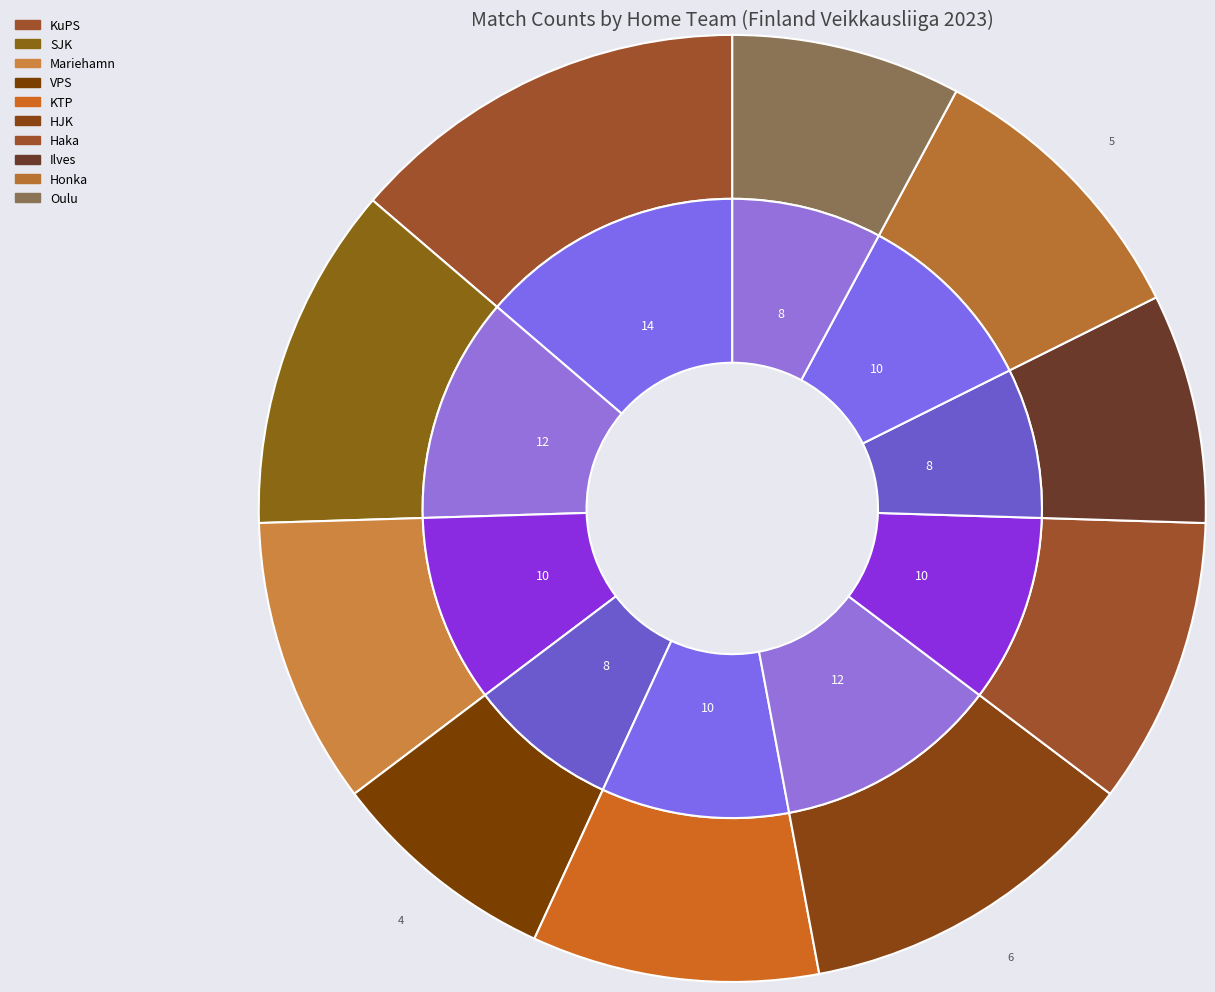

What is the smallest slice in the pie chart?

VPS